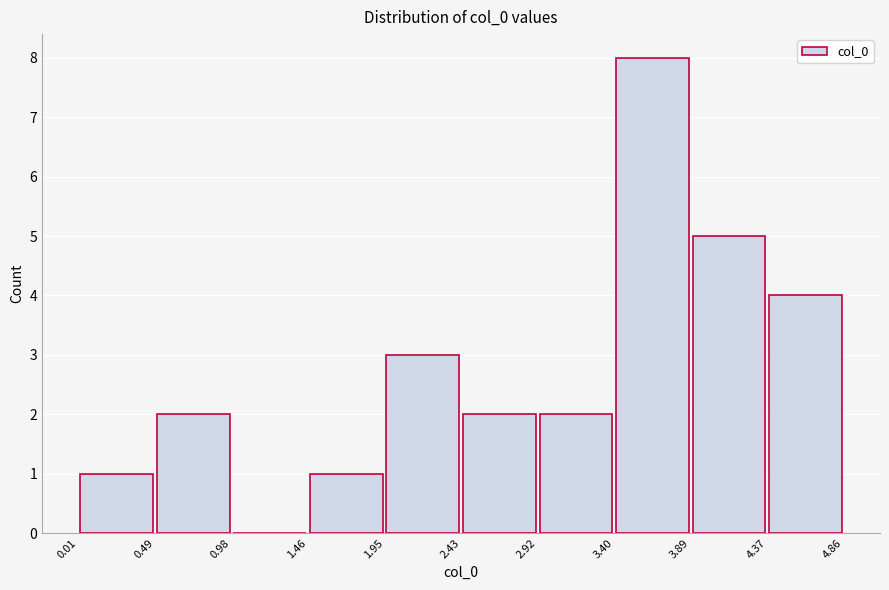

What is the height of the bar covering 0.49 to 0.98 on the x-axis? The values are not printed on the chart, so give them approximately, as read against the axis.

2